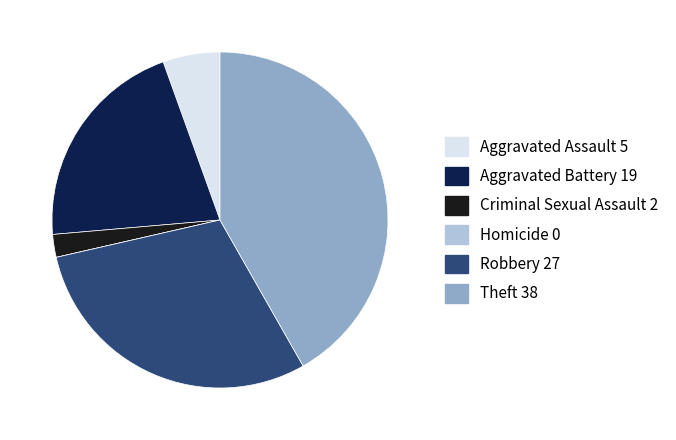

Approximately how many times larger is the value at Criminal Sexual Assault compared to Aggravated Assault?

0.4